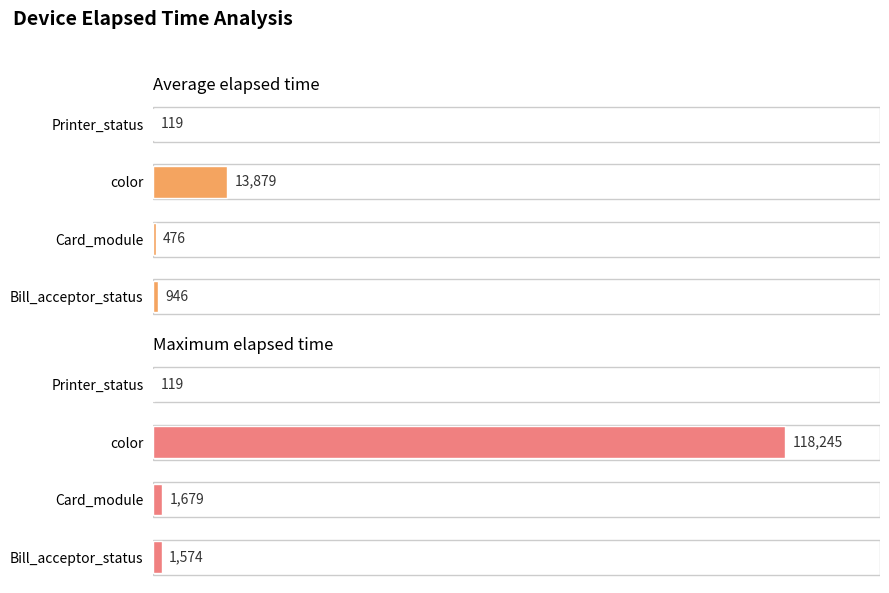

How many distinct data groups are displayed?

2